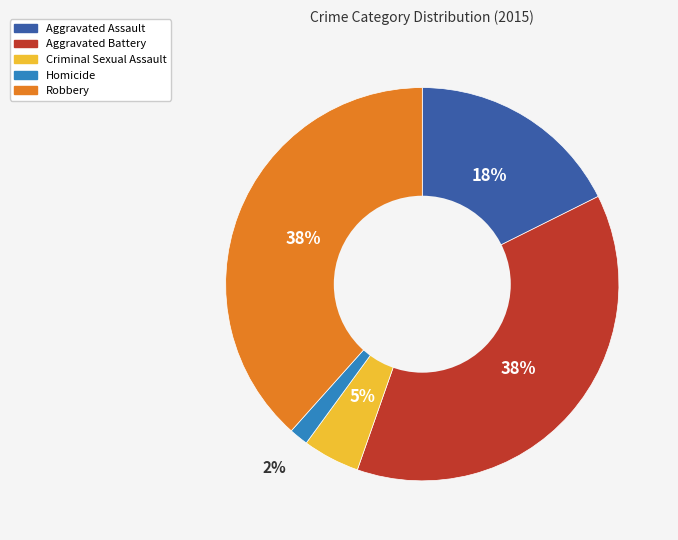

Between Robbery and Criminal Sexual Assault, which is larger?

Robbery